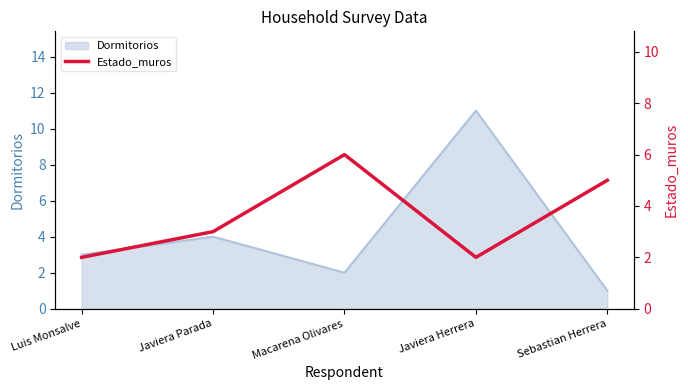

Reading left to right, extract all data points from this chart.

Luis Monsalve=2	Javiera Parada=3	Macarena Olivares=6	Javiera Herrera=2	Sebastian Herrera=5